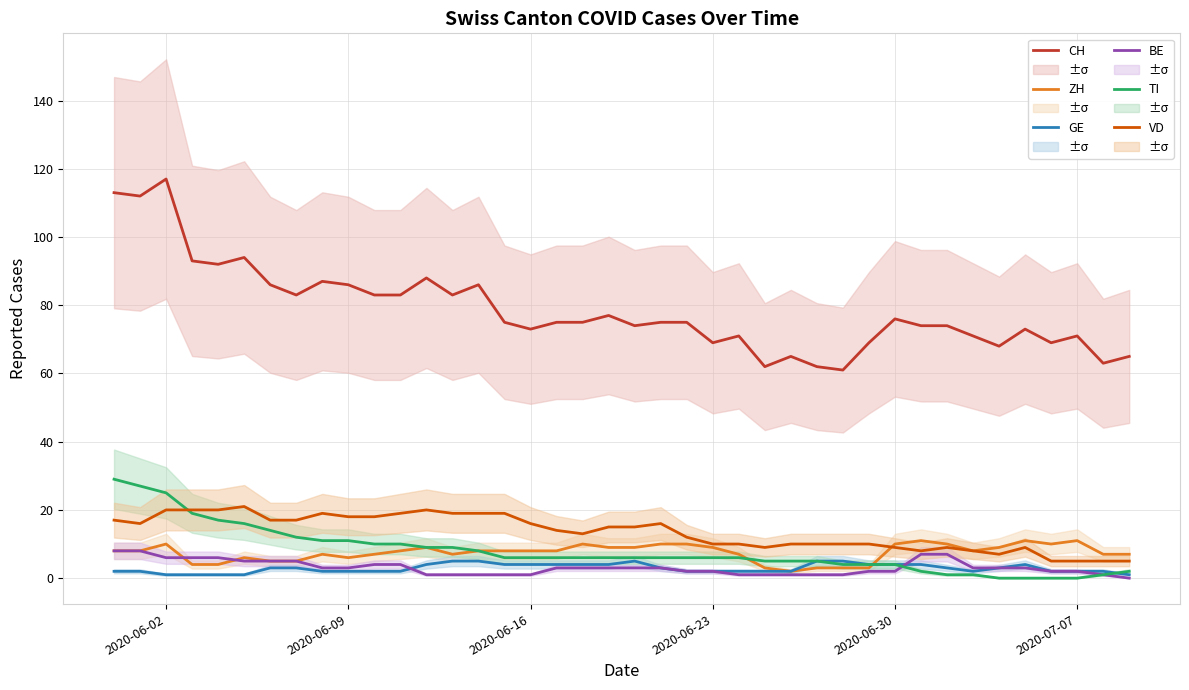

Count the number of data series in this chart.

6